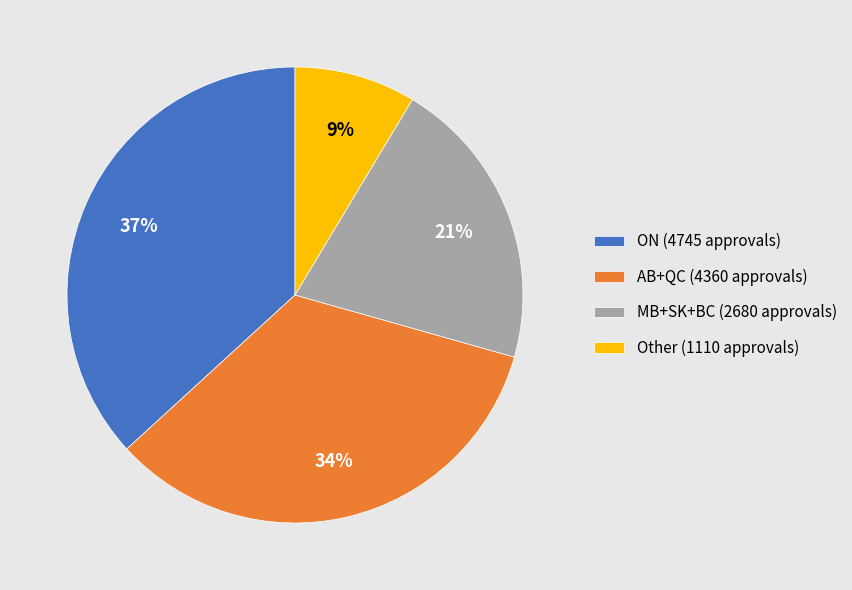

Is the sum of Other (1110 approvals) and ON (4745 approvals) greater than half?

No